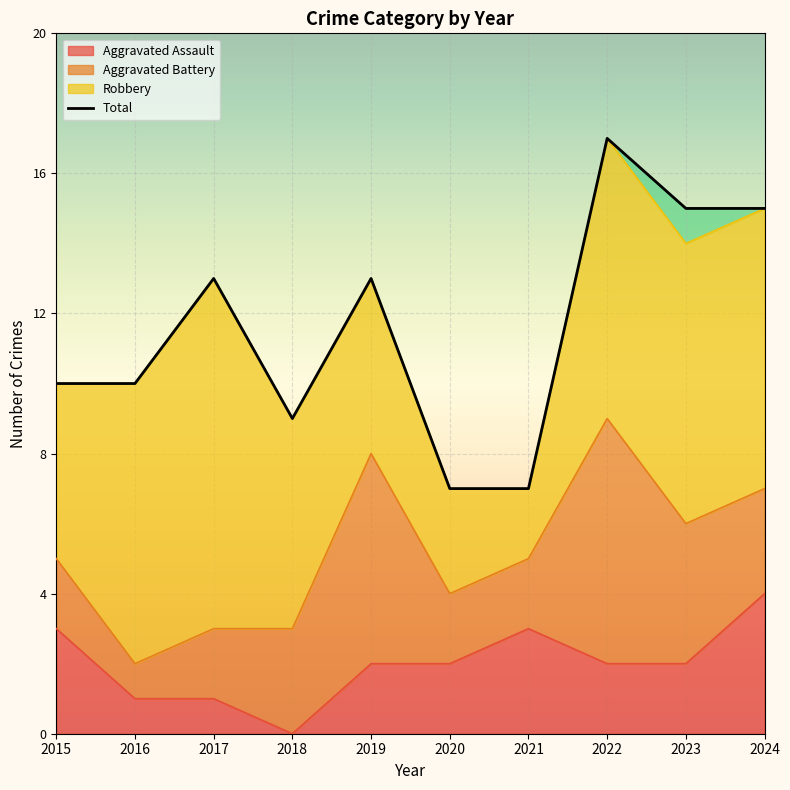

Which has a higher value, 2020 or 2019?

2020